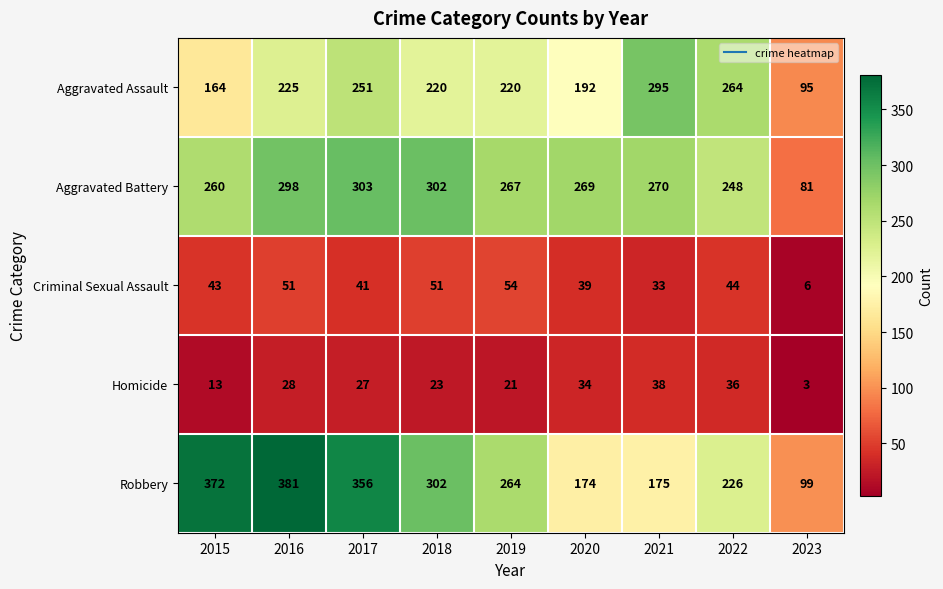

How many data points in Robbery are less than 264?

4